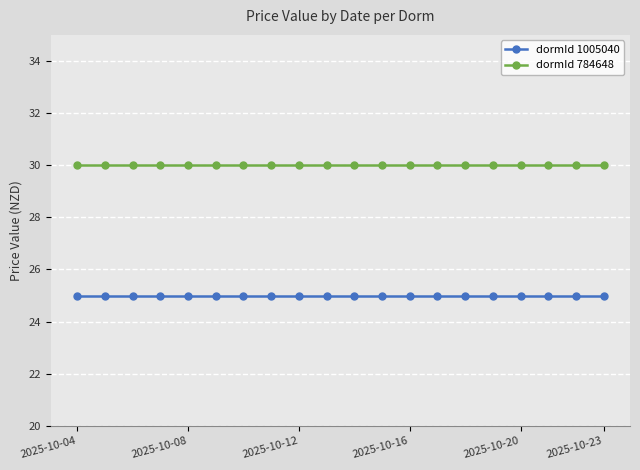

Which series has the largest total across all categories?

dormId 784648